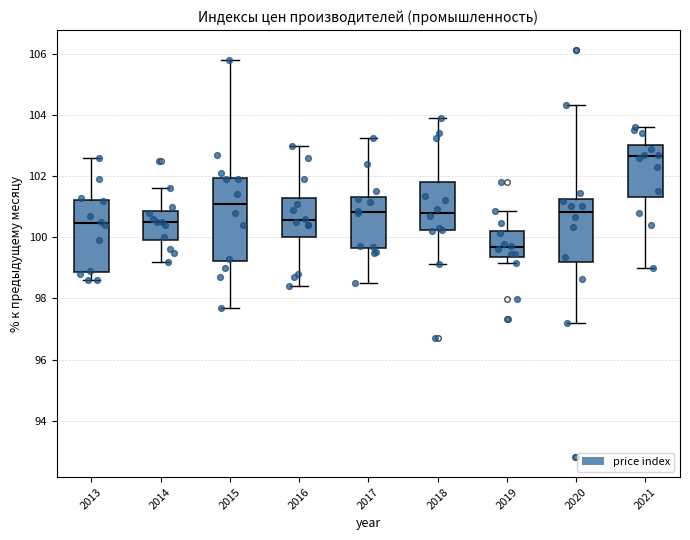

Which box's median line is the lowest?

2019